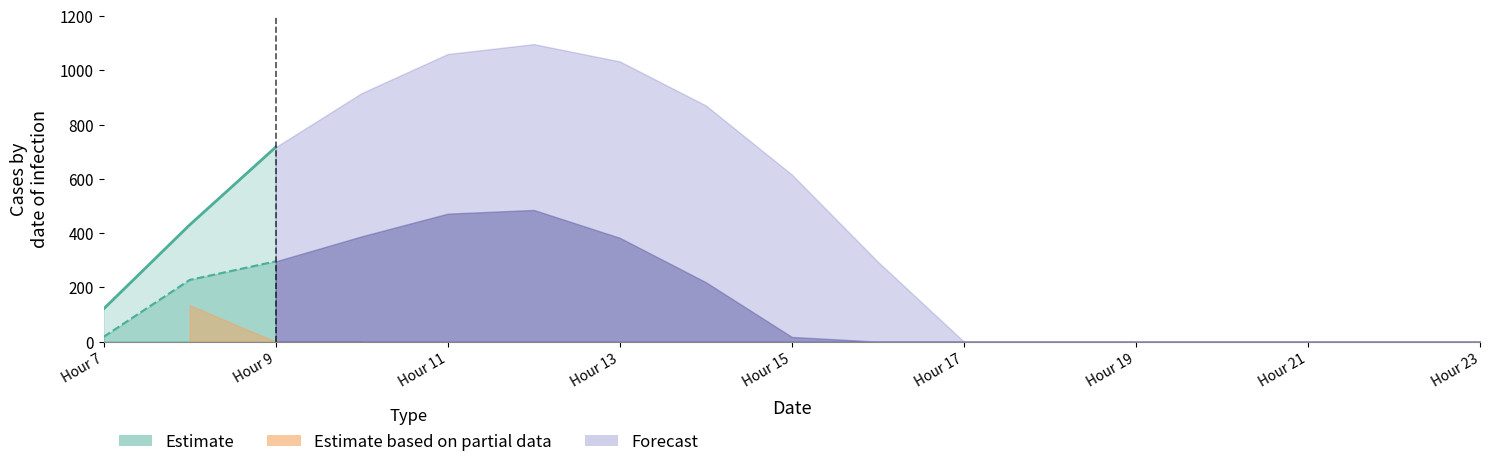

Reading right to left, what are all the values shown in this chart?

row_0.0: 23=0.0	22=0.0	21=0.0	20=0.0	19=0.0	18=0.0	17=0.0	16=294.5	15=615.9	14=870.6	13=1032.9	12=1096.7	11=1060.3	10=916.2	9=716.9	8=430.3	7=120.6
row_0.1: 23=0.0	22=0.0	21=0.0	20=0.0	19=0.0	18=0.0	17=0.0	16=0.0	15=17.3	14=219.2	13=382.7	12=485.4	11=471.7	10=388.1	9=295.9	8=227.5	7=17.7
row_0.2: 23=0.0	22=0.0	21=0.0	20=0.0	19=0.0	18=0.0	17=0.0	16=0.0	15=0.0	14=0.0	13=0.0	12=0.0	11=0.0	10=0.0	9=0.0	8=134.2	7=22.3